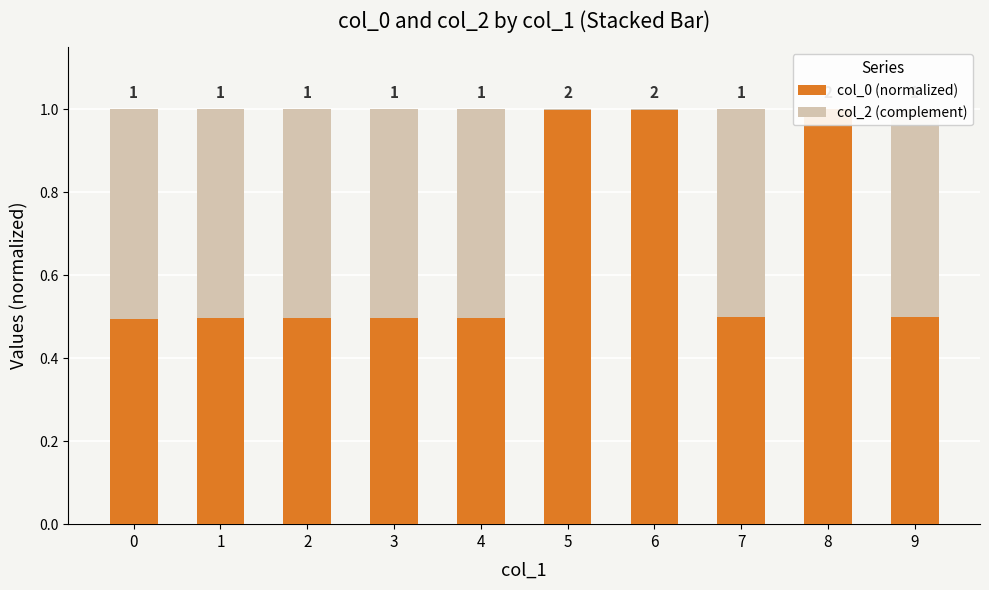

What is the value of the col_0 (normalized) bar at the 5th from the left?

0.5